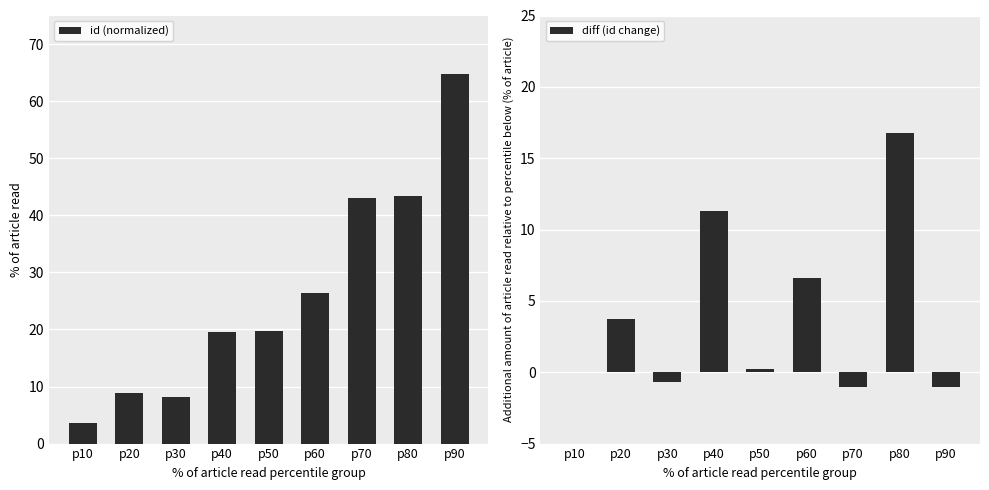

List the labels in order of id (normalized) value, smallest first.

p10, p30, p20, p40, p50, p60, p70, p80, p90